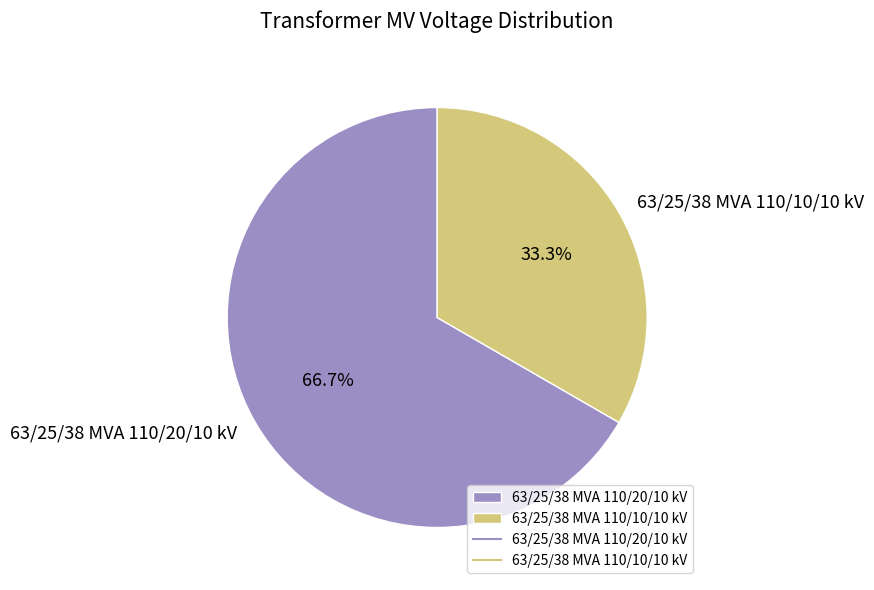

To the nearest percent, what percentage of the pie is 63/25/38 MVA 110/20/10 kV?

67%